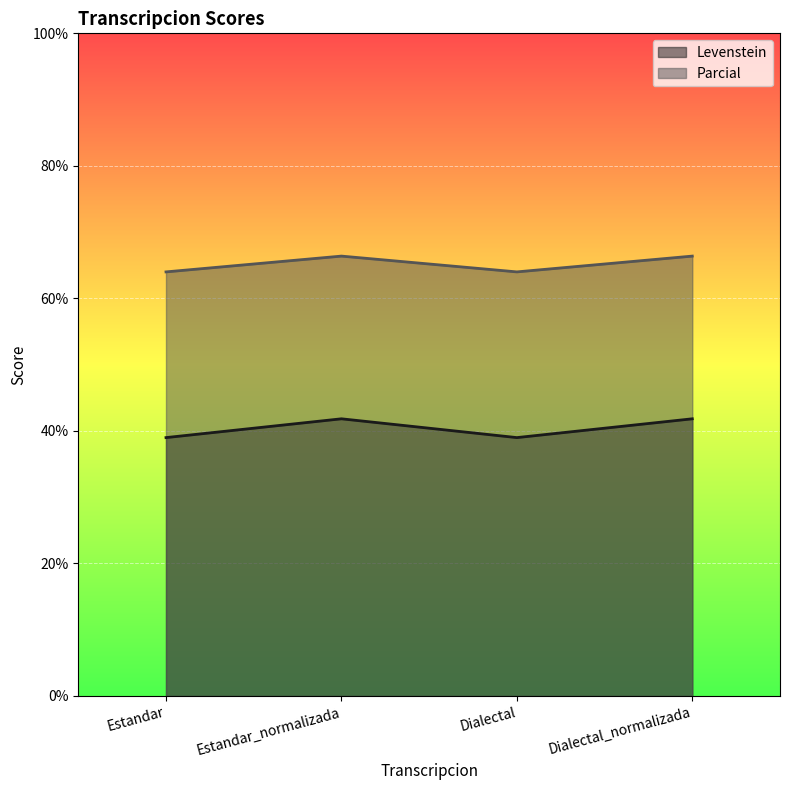

True or false: Levenstein has more than 1 points higher than both neighbors.

False